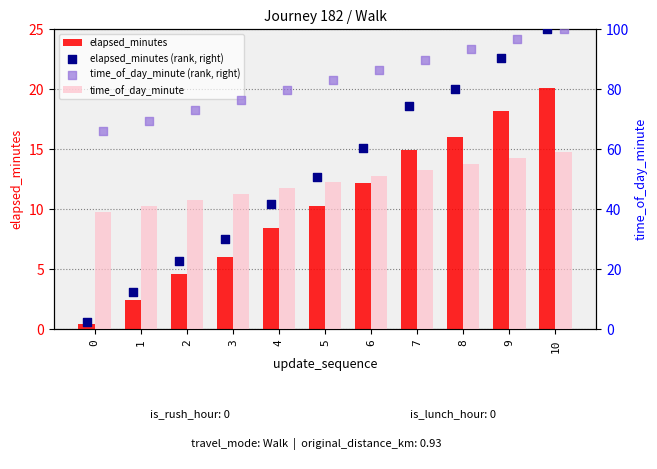

At which category is the sum across all series the highest?

10